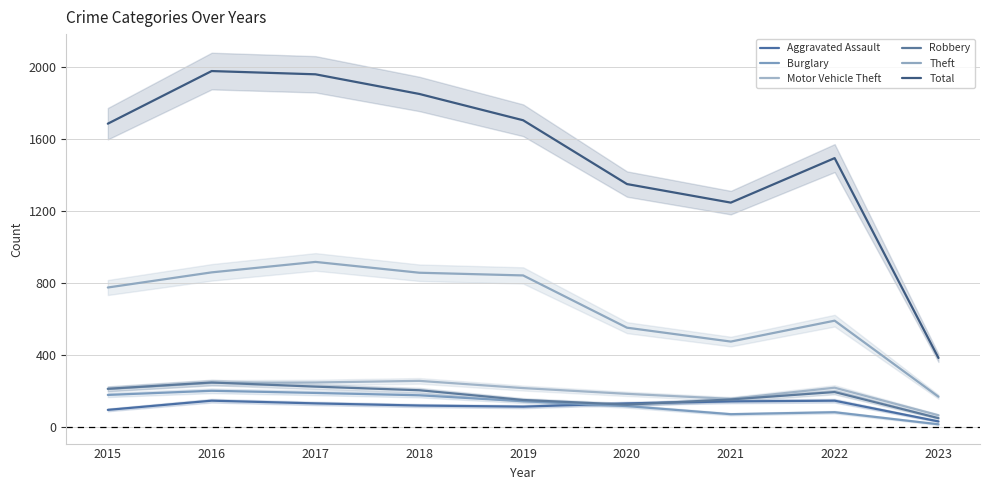

How many data points in Robbery are less than 194?

4